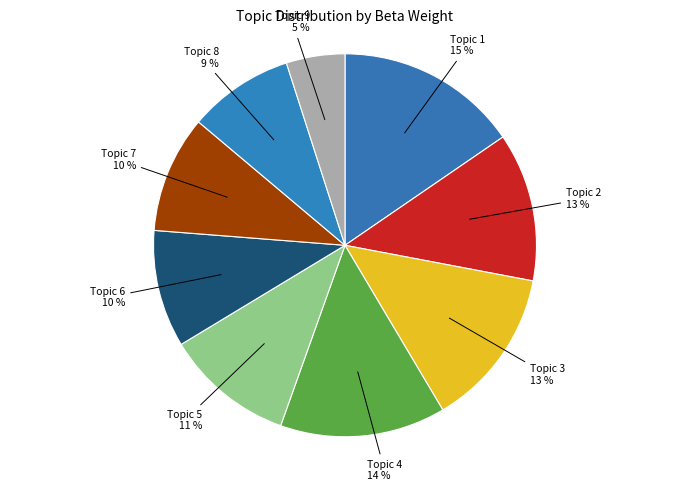

To the nearest percent, what is the difference between the Topic 6 and Topic 4 slice percentages?

4%